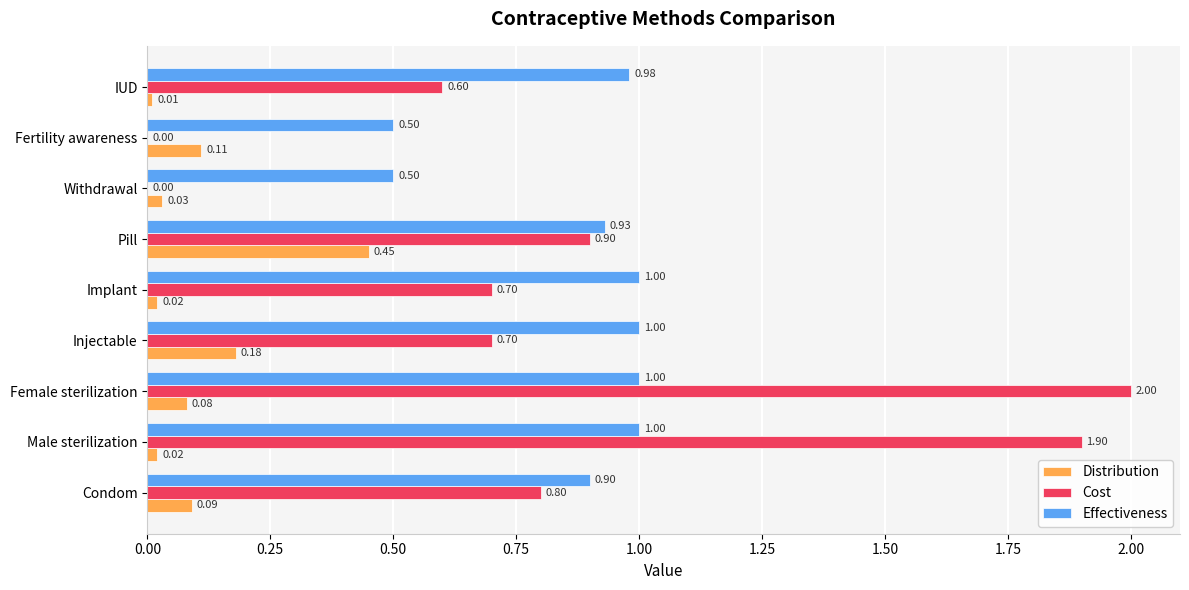

Which series has the largest total across all categories?

Effectiveness